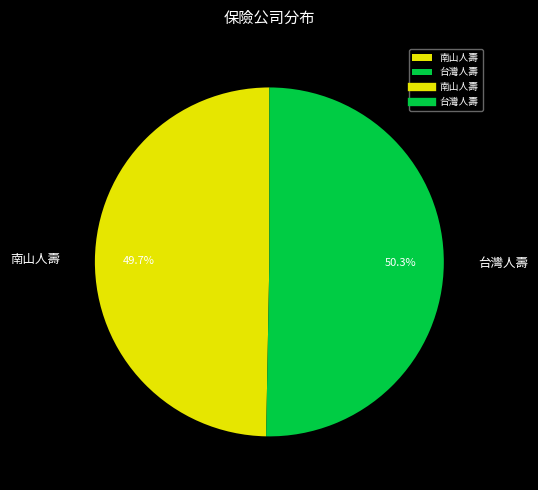

What is the ratio of the value at 南山人壽 to the value at 台灣人壽?

1.0